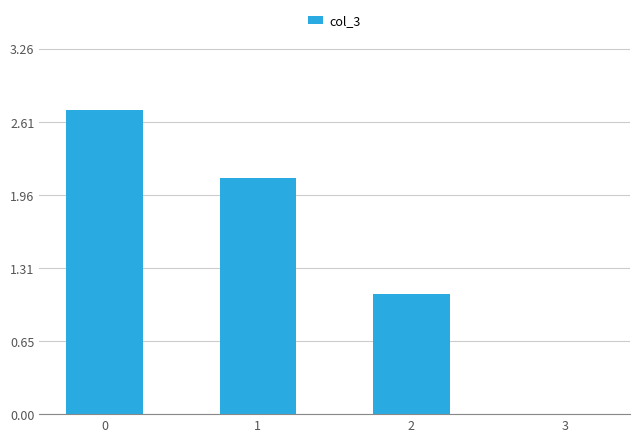

How many data points does each series have?

4